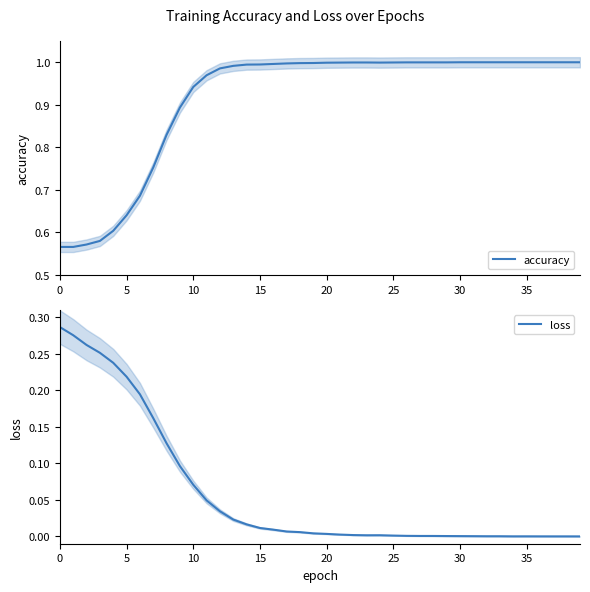

Rank the series by their maximum value, from highest to lowest.

accuracy, loss